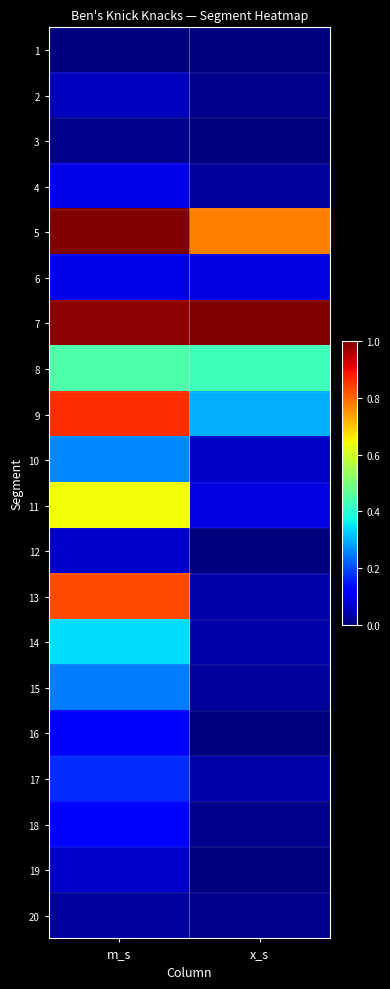

What is the difference between the highest and lowest values at m_s?

1.0